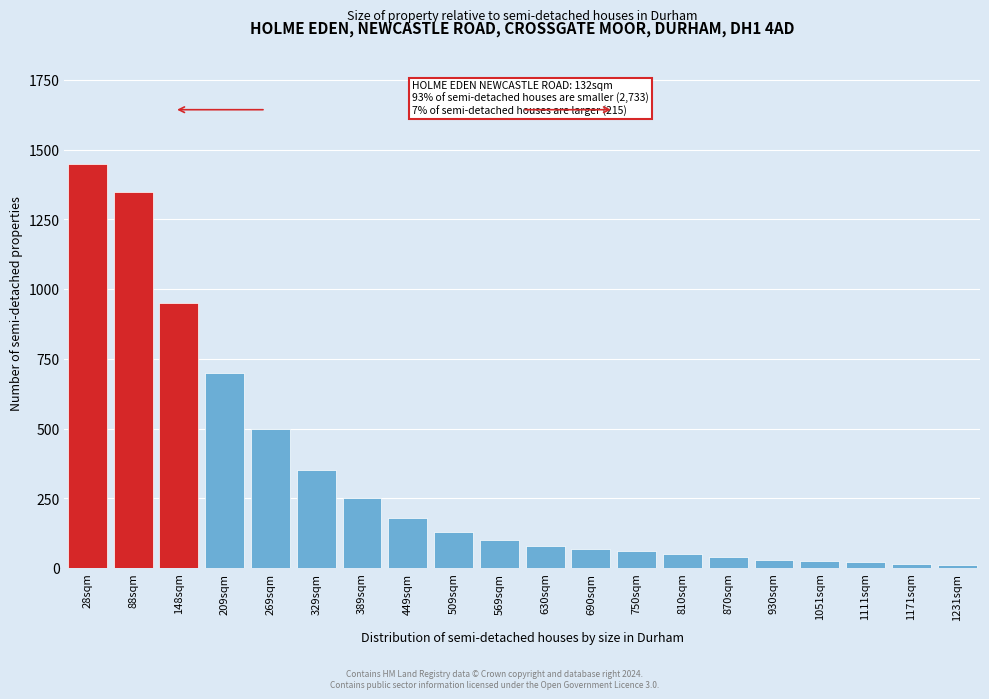

At which label is the value closest to 729?

209sqm